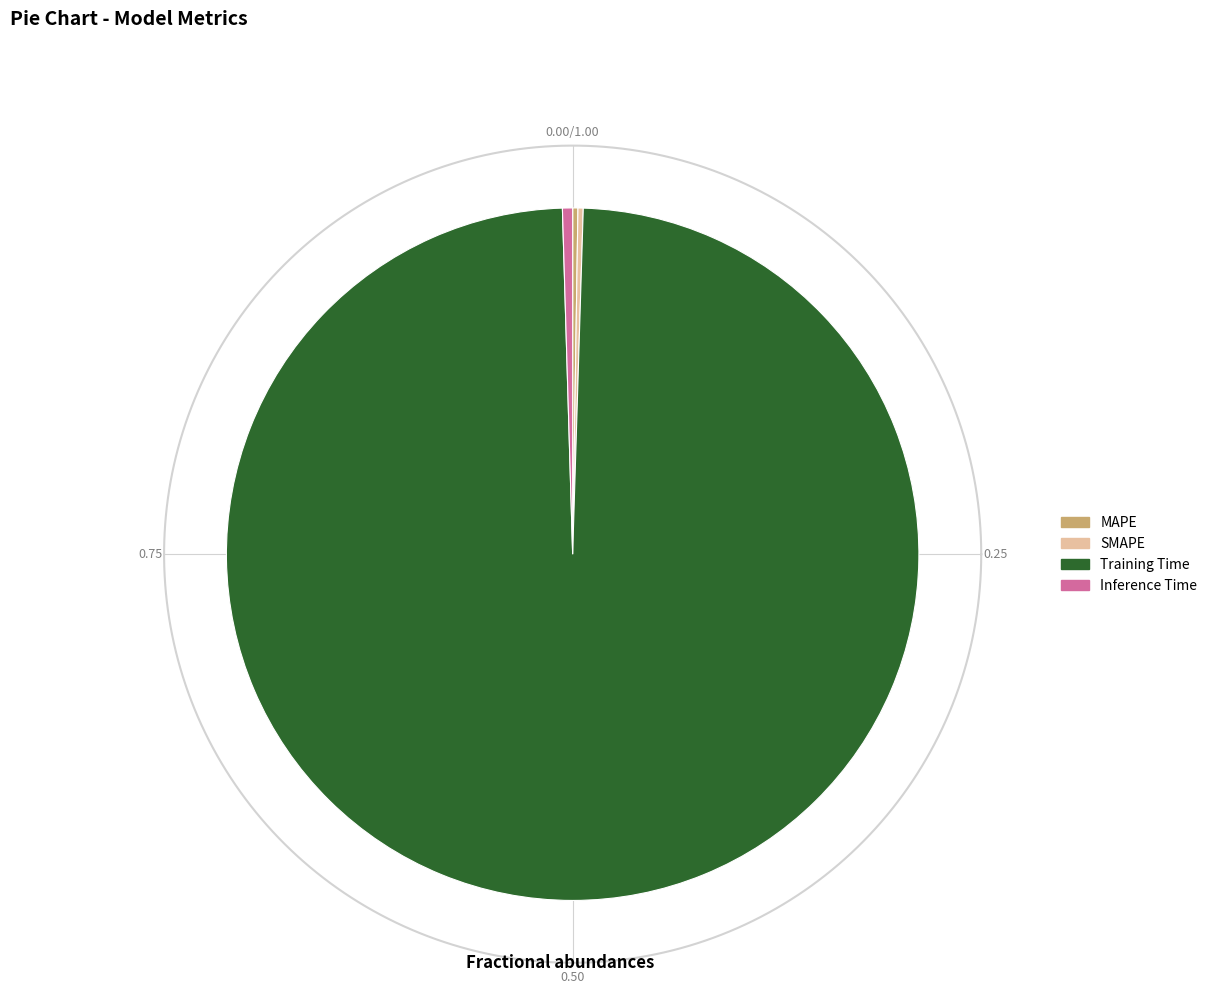

What is the smallest slice in the pie chart?

MAPE